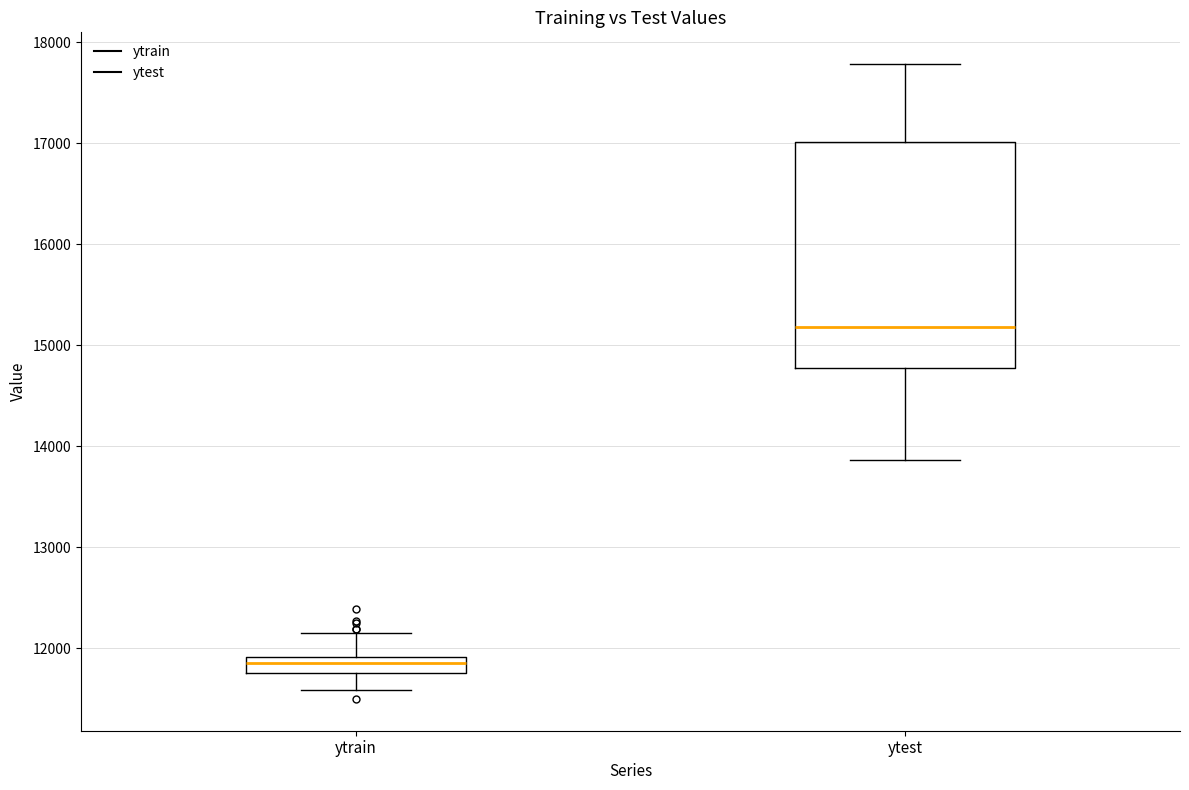

Reading left to right, read every box against the y-axis: the position of its median line, the range the box covers, and the ends of its whiskers. The values are not printed on the chart, so give them approximately, as read against the axis.

ytrain: median 11900 (inside the box), box 11800 to 11900, whiskers 11600 to 12200
ytest: median 15200, box 14800 to 17000, whiskers 13900 to 17800